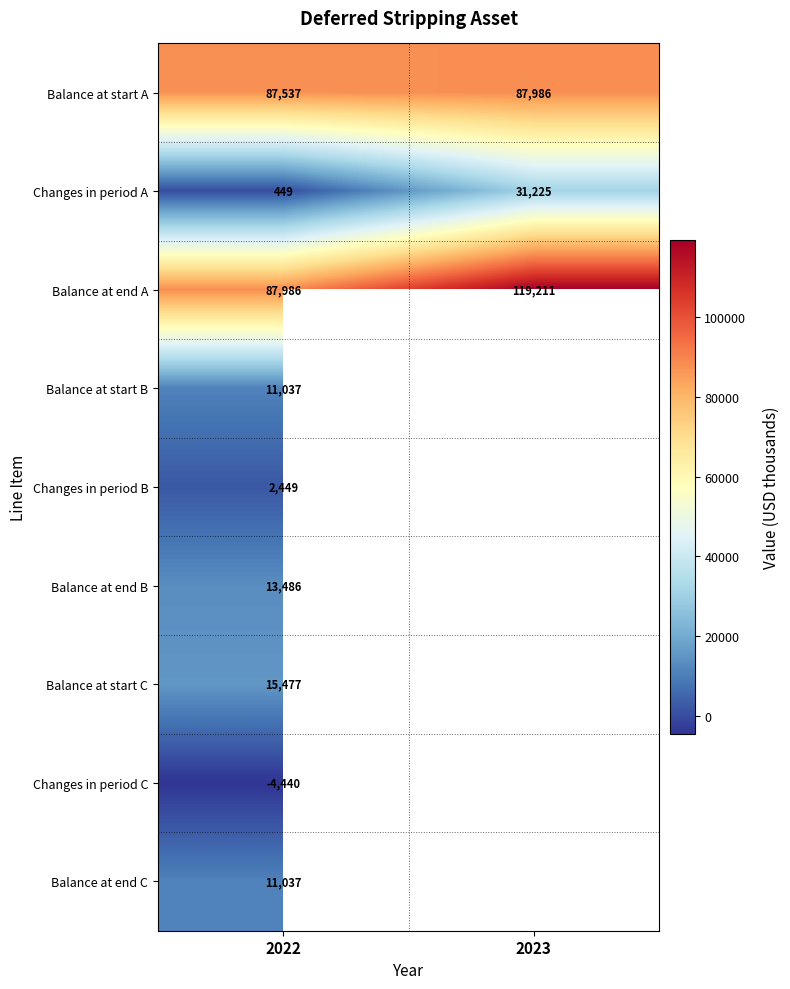

What value does the Changes in period A series have at 2023, to the nearest 100?

31200